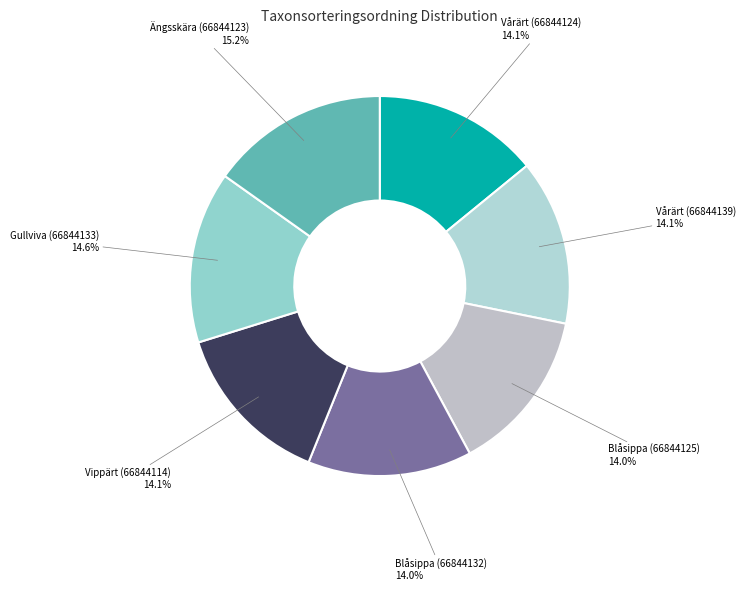

Rank the categories by value from highest to lowest.

Ängsskära (66844123), Gullviva (66844133), Vårärt (66844124), Vårärt (66844139), Vippärt (66844114), Blåsippa (66844125), Blåsippa (66844132)